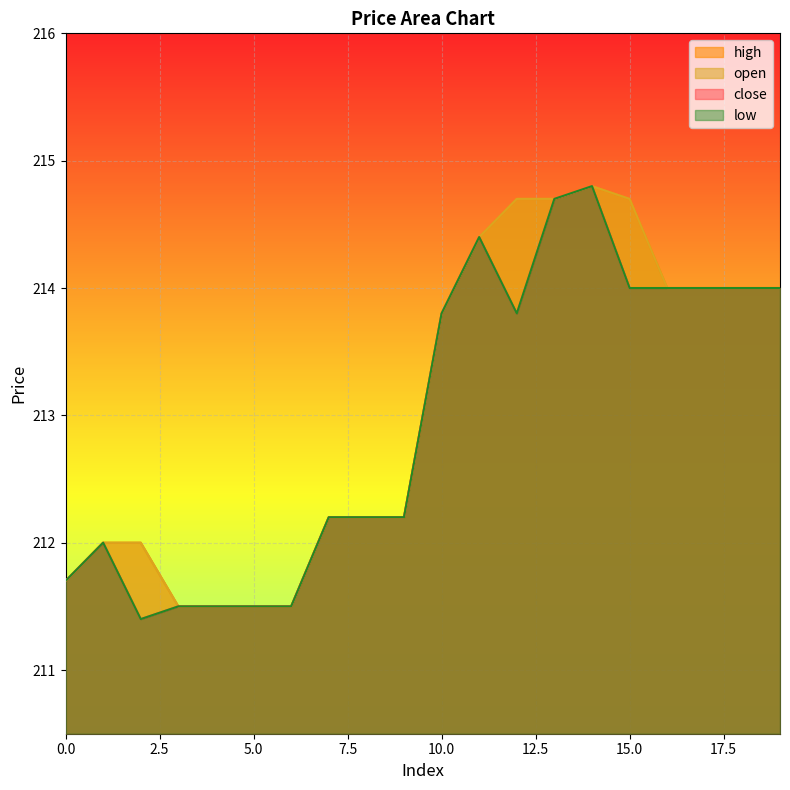

Where is low nearest to the value 213?

7